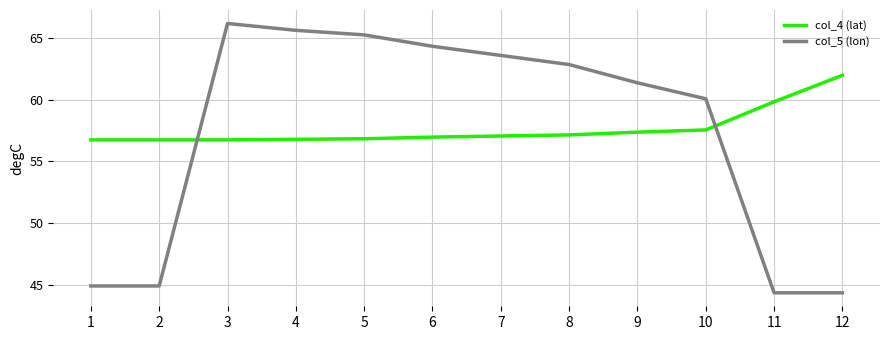

At which label is col_4 (lat) closest to 59?

11